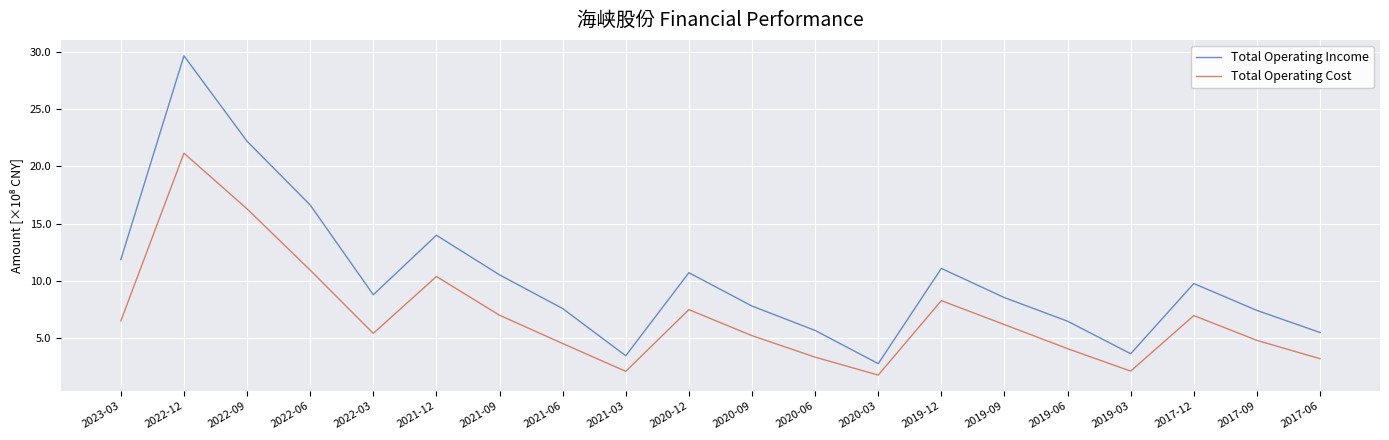

What are all the series names shown in the legend?

Total Operating Income, Total Operating Cost